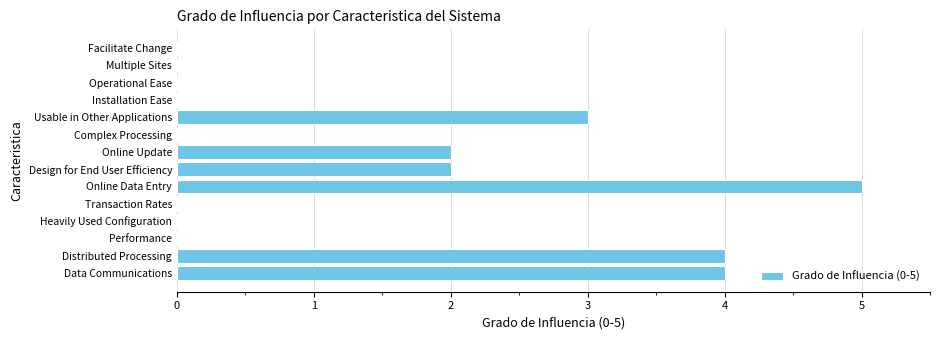

What is the sum of all values?

20